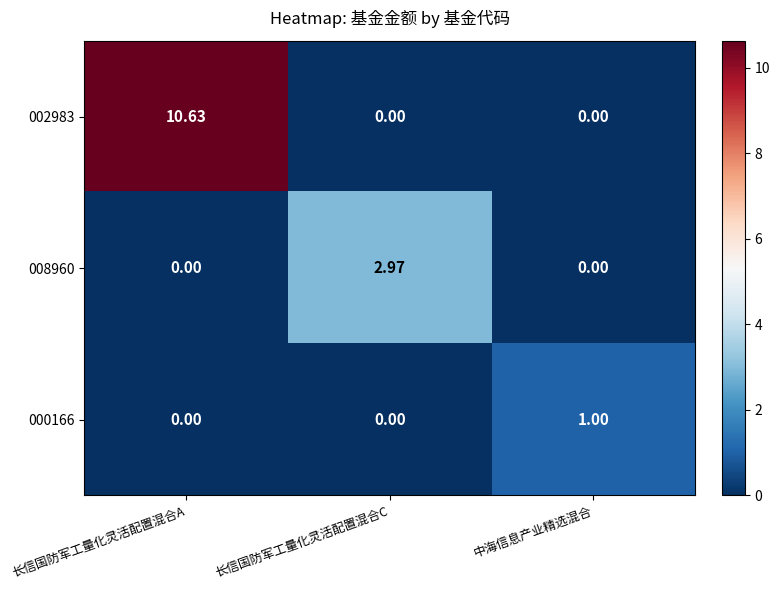

Is the value of 008960 at 长信国防军工量化灵活配置混合A greater than the value of 002983 at 长信国防军工量化灵活配置混合A?

No